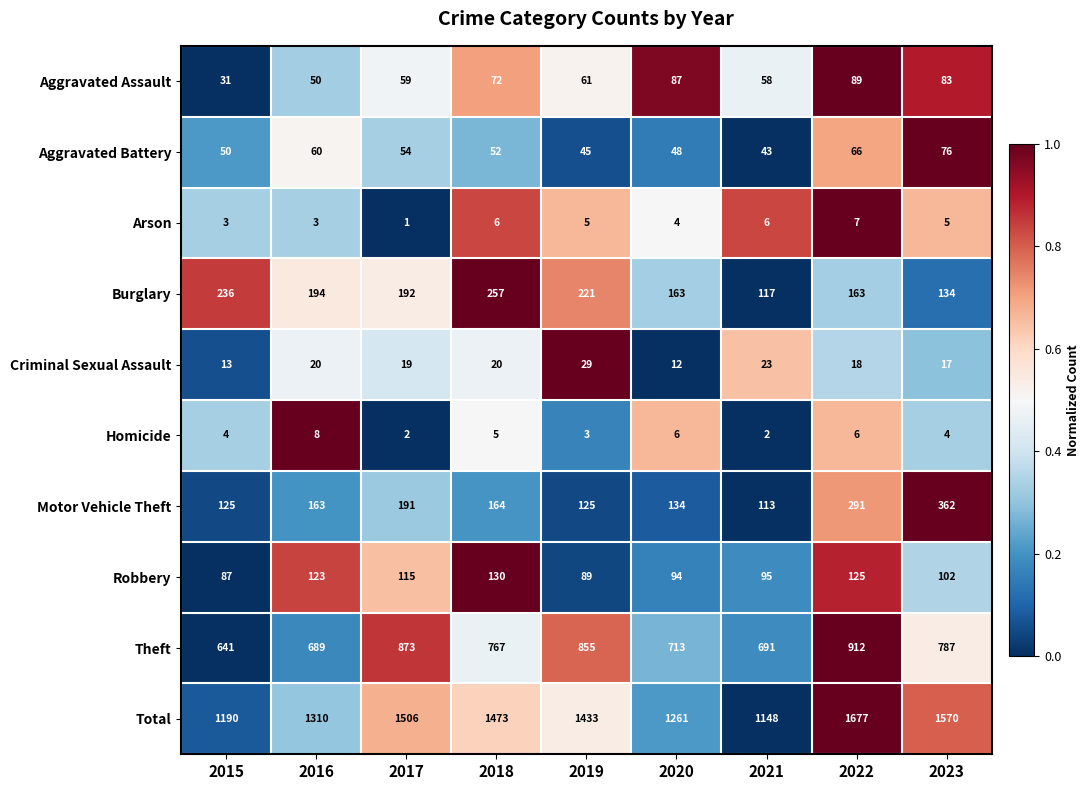

Is it true that Theft equals 1076 at 2021?

False